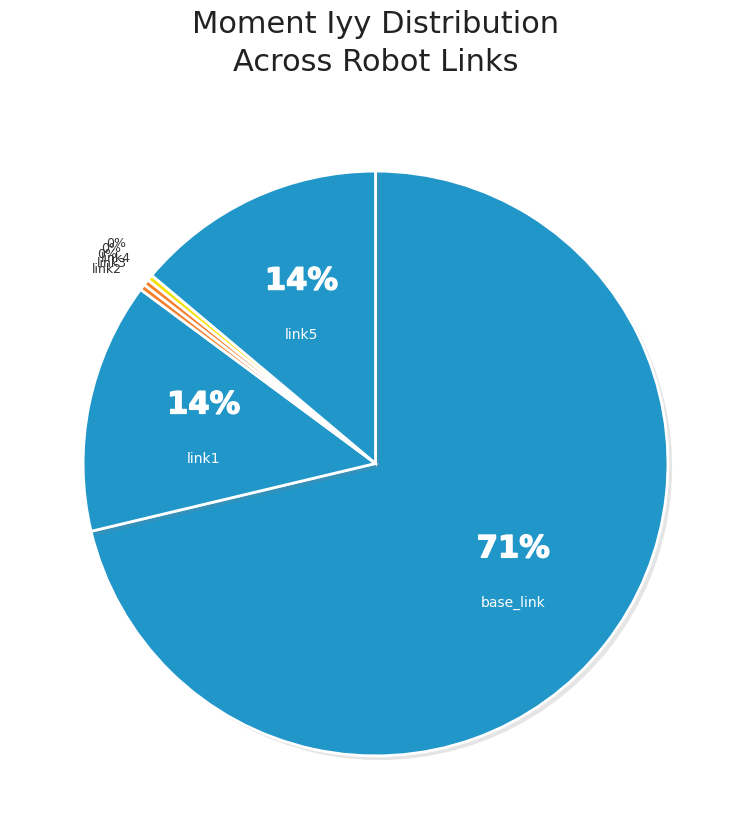

Which category has the smallest portion of the pie?

link2